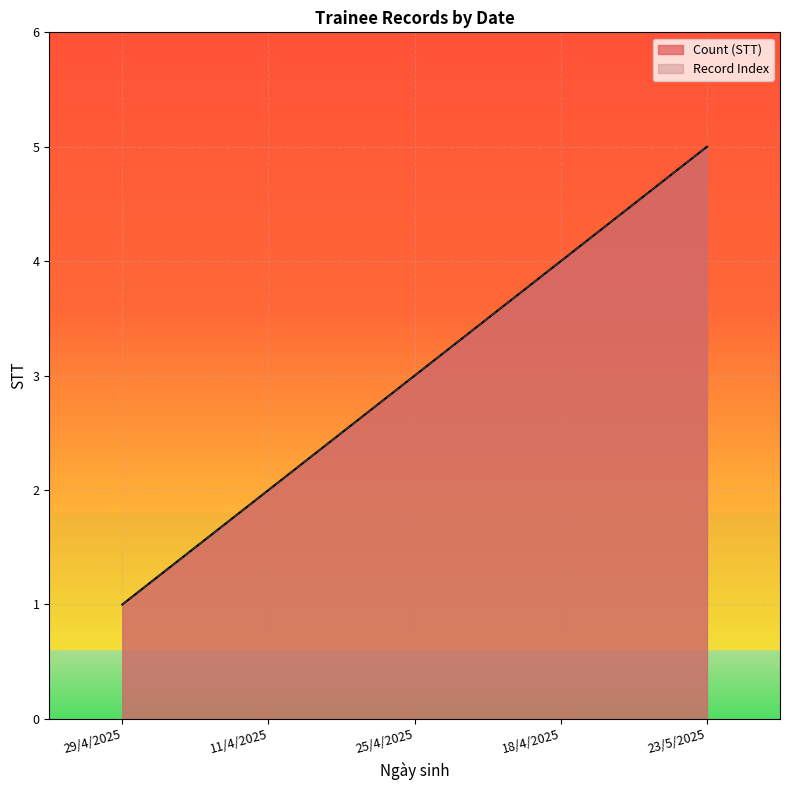

How many data points in Record Index are less than 3?

2